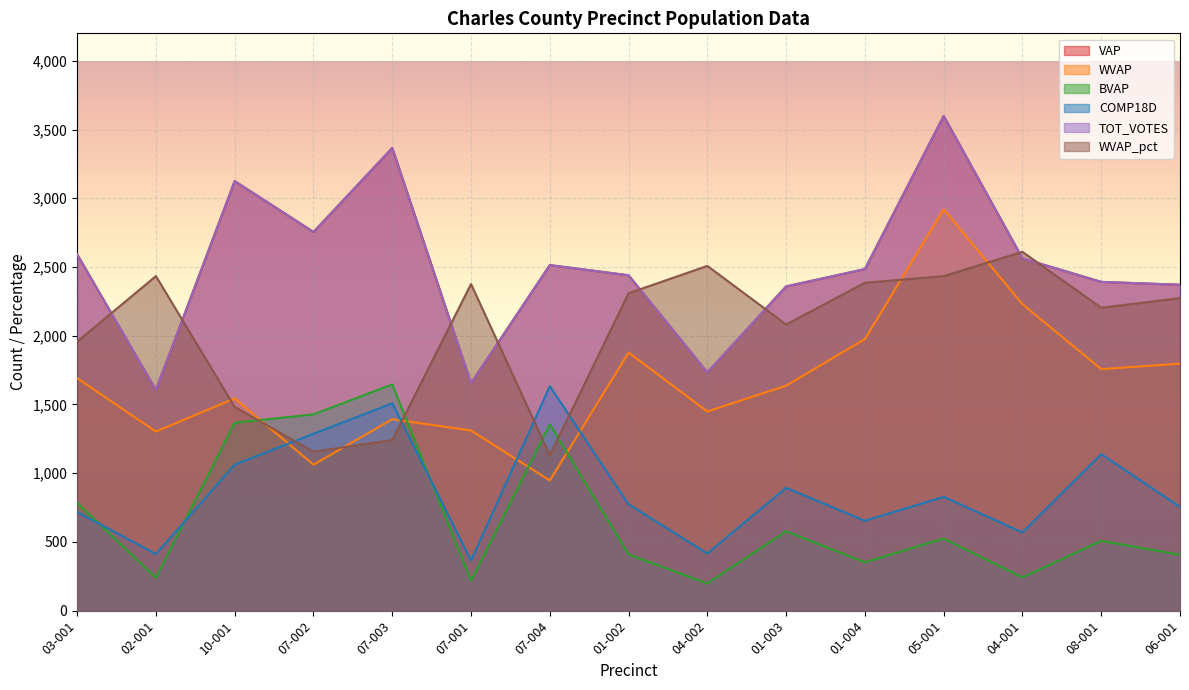

What is the spread (max minus min) of values at 04-002?

2310.3